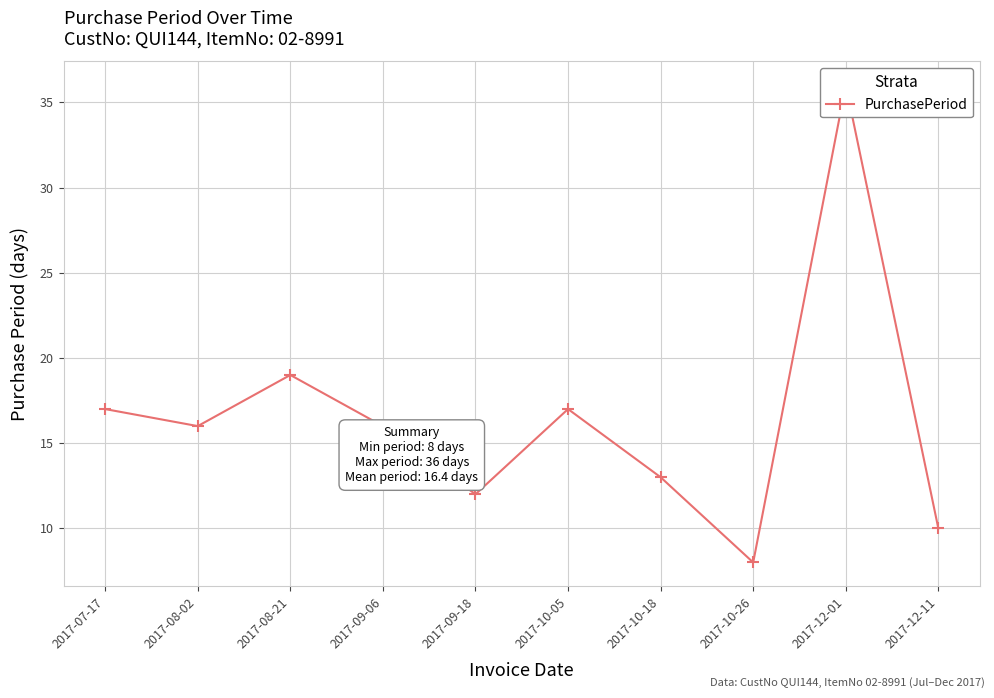

Where does the data first go above 16?

2017-07-17